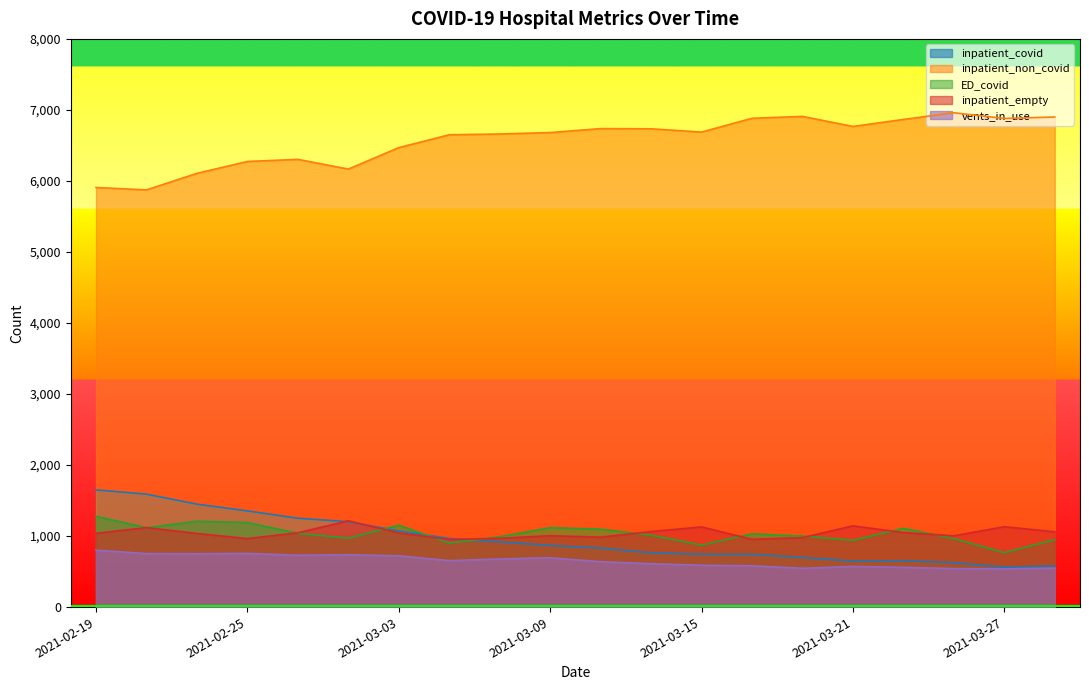

Reading left to right, extract all data points from this chart.

inpatient_covid: 2021-02-19=1650	2021-02-21=1590	2021-02-23=1449	2021-02-25=1354	2021-02-27=1251	2021-03-01=1202	2021-03-03=1072	2021-03-05=966	2021-03-07=919	2021-03-09=868	2021-03-11=831	2021-03-13=765	2021-03-15=743	2021-03-17=743	2021-03-19=700	2021-03-21=647	2021-03-23=653	2021-03-25=626	2021-03-27=562	2021-03-29=580
inpatient_non_covid: 2021-02-19=5908	2021-02-21=5874	2021-02-23=6107	2021-02-25=6274	2021-02-27=6304	2021-03-01=6167	2021-03-03=6469	2021-03-05=6650	2021-03-07=6661	2021-03-09=6681	2021-03-11=6737	2021-03-13=6734	2021-03-15=6688	2021-03-17=6882	2021-03-19=6909	2021-03-21=6767	2021-03-23=6866	2021-03-25=6960	2021-03-27=6880	2021-03-29=6900
ED_covid: 2021-02-19=1278	2021-02-21=1117	2021-02-23=1208	2021-02-25=1190	2021-02-27=1039	2021-03-01=970	2021-03-03=1154	2021-03-05=901	2021-03-07=990	2021-03-09=1118	2021-03-11=1097	2021-03-13=1013	2021-03-15=873	2021-03-17=1031	2021-03-19=1000	2021-03-21=940	2021-03-23=1109	2021-03-25=965	2021-03-27=767	2021-03-29=950
inpatient_empty: 2021-02-19=1039	2021-02-21=1119	2021-02-23=1037	2021-02-25=964	2021-02-27=1046	2021-03-01=1215	2021-03-03=1045	2021-03-05=952	2021-03-07=968	2021-03-09=1005	2021-03-11=984	2021-03-13=1064	2021-03-15=1129	2021-03-17=954	2021-03-19=978	2021-03-21=1144	2021-03-23=1049	2021-03-25=1004	2021-03-27=1132	2021-03-29=1060
vents_in_use: 2021-02-19=801	2021-02-21=753	2021-02-23=751	2021-02-25=756	2021-02-27=730	2021-03-01=737	2021-03-03=722	2021-03-05=654	2021-03-07=678	2021-03-09=694	2021-03-11=639	2021-03-13=611	2021-03-15=589	2021-03-17=581	2021-03-19=546	2021-03-21=572	2021-03-23=560	2021-03-25=542	2021-03-27=538	2021-03-29=548